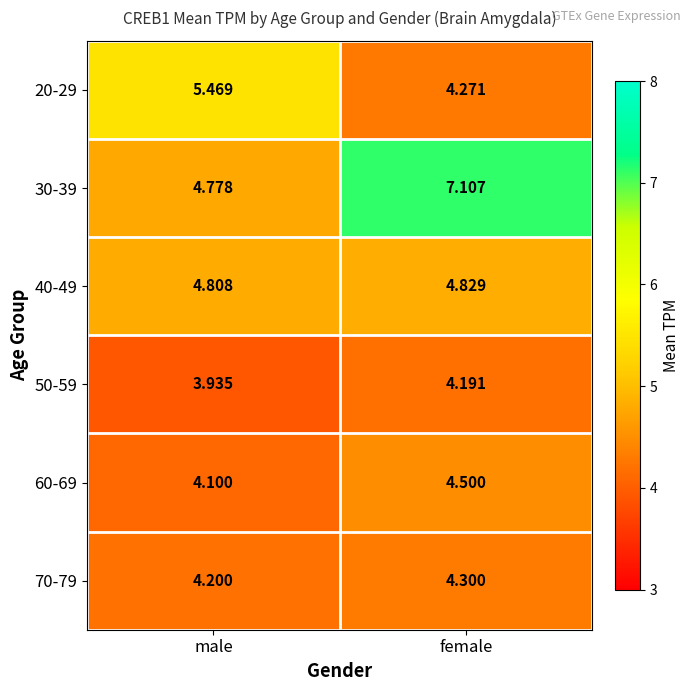

Which label corresponds to the smallest value in the chart?

male